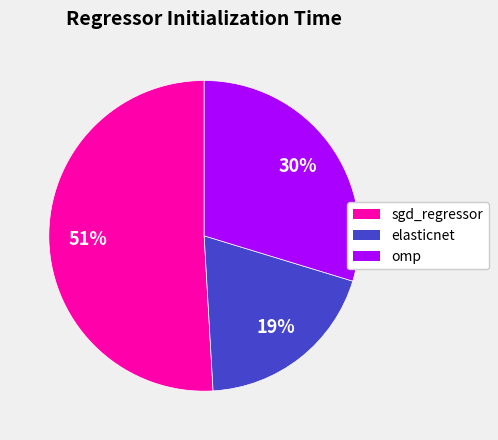

To the nearest percent, what portion does elasticnet represent?

19%